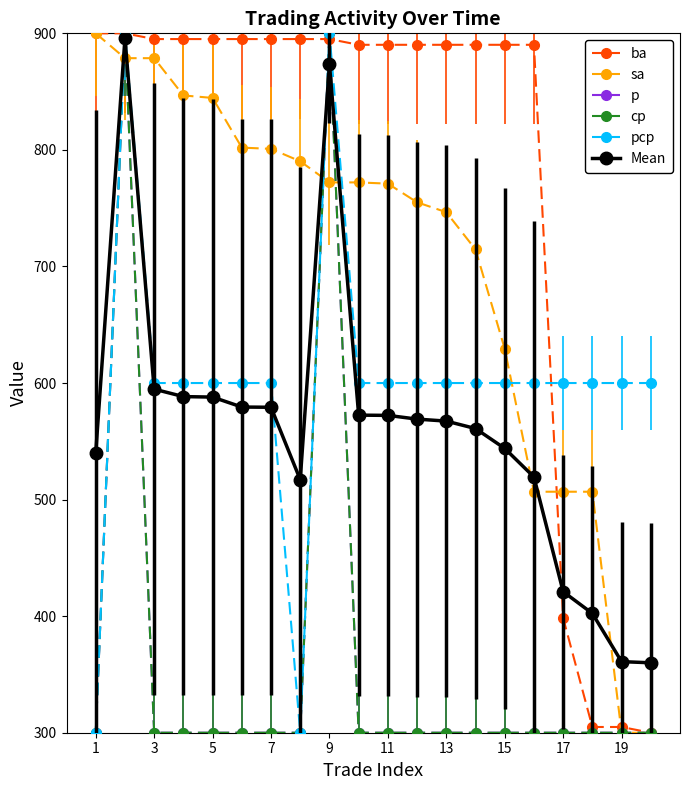

Which series has the largest range (max minus min)?

ba